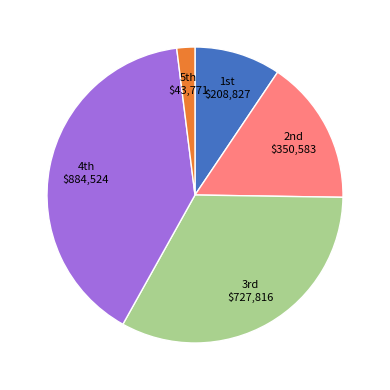

Does any single category account for the majority?

No